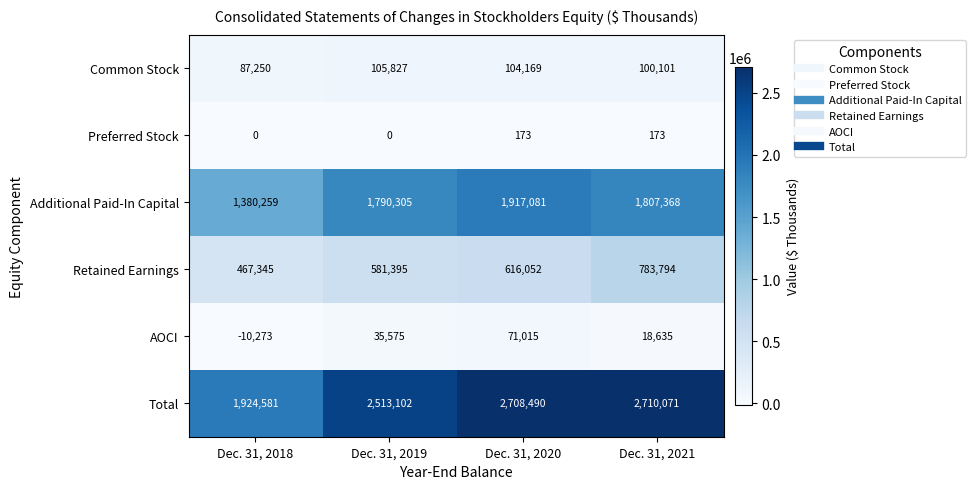

What is the difference between the maximum and second lowest values in the AOCI series?

52380